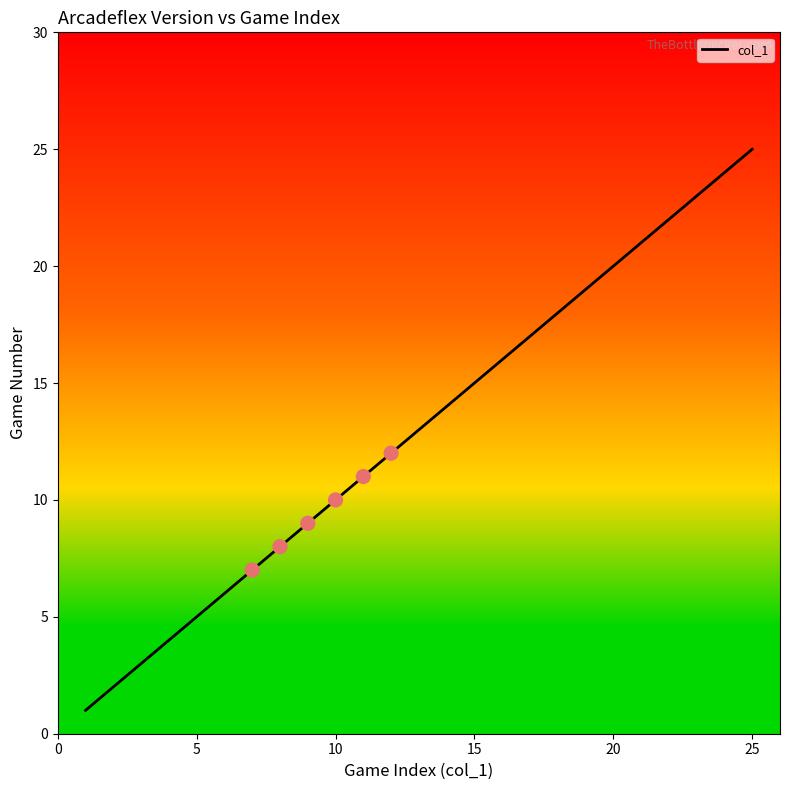

What is the difference between the maximum and minimum values?

24